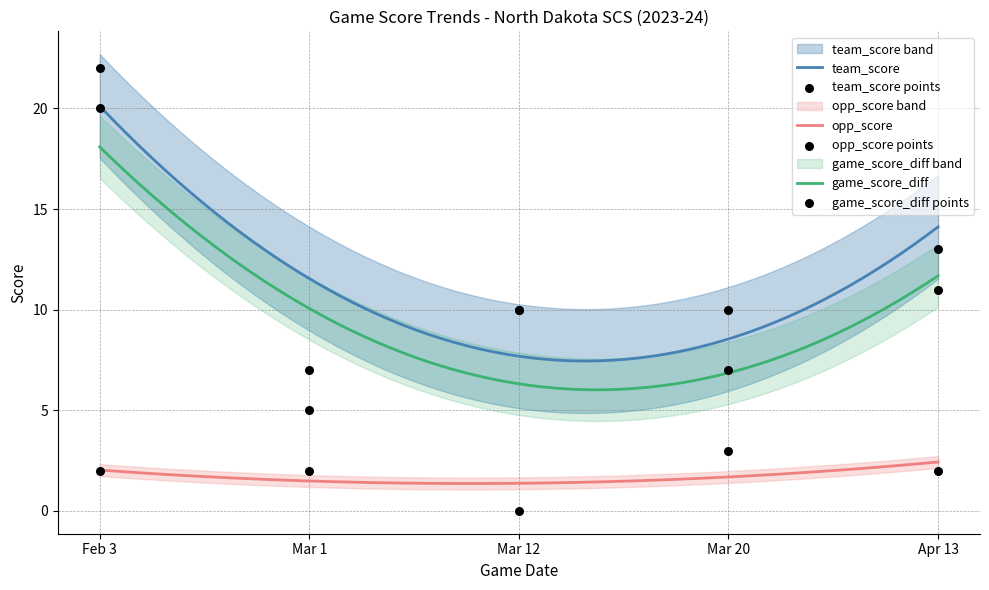

Which series contains the lowest Y value?

opp_score